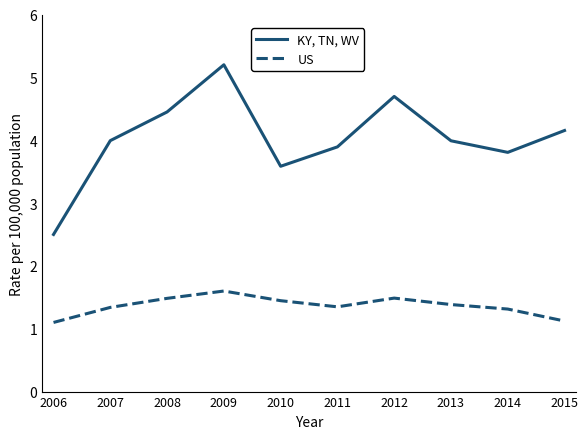

Read the KY, TN, WV value at 2007.

4.0